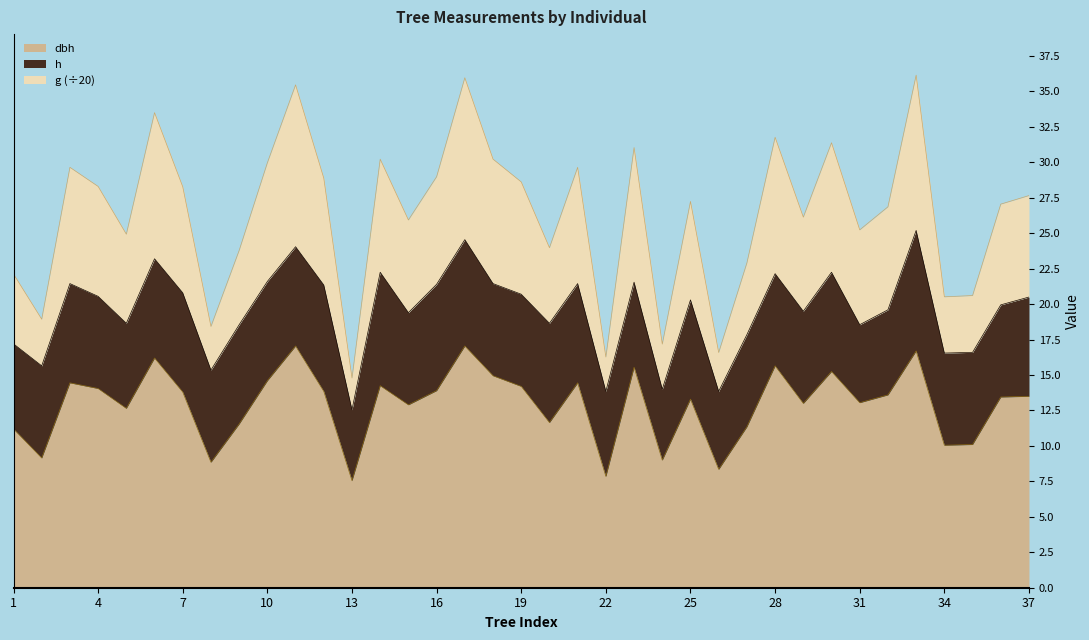

At how many categories does at least one series exceed 25?

24